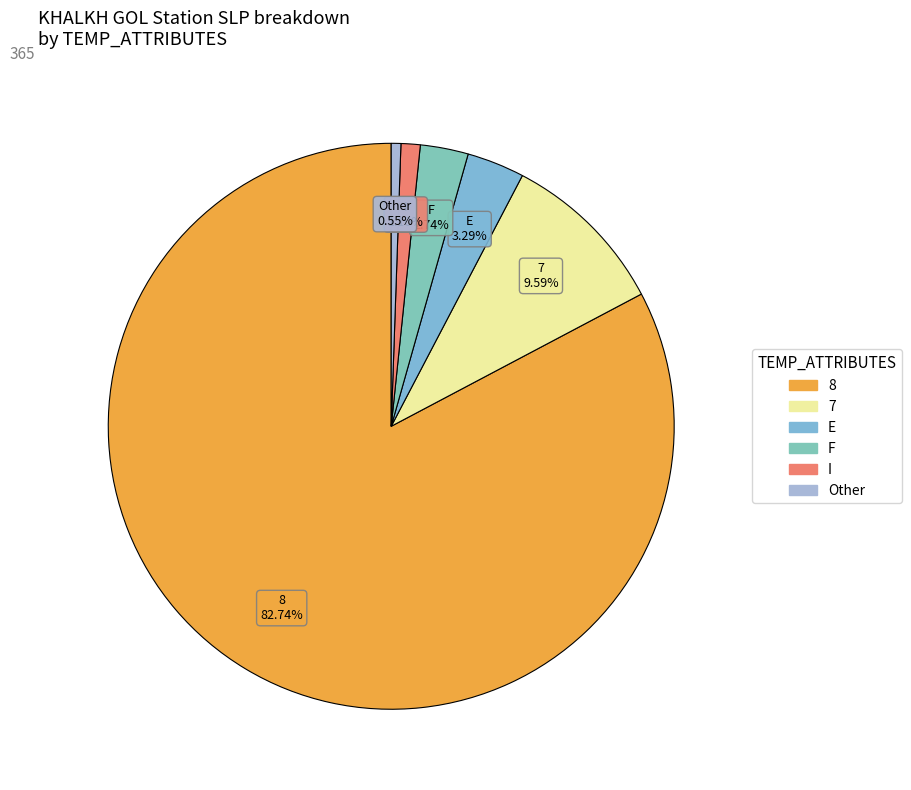

Approximately how many times larger is the value at F compared to I?

2.5